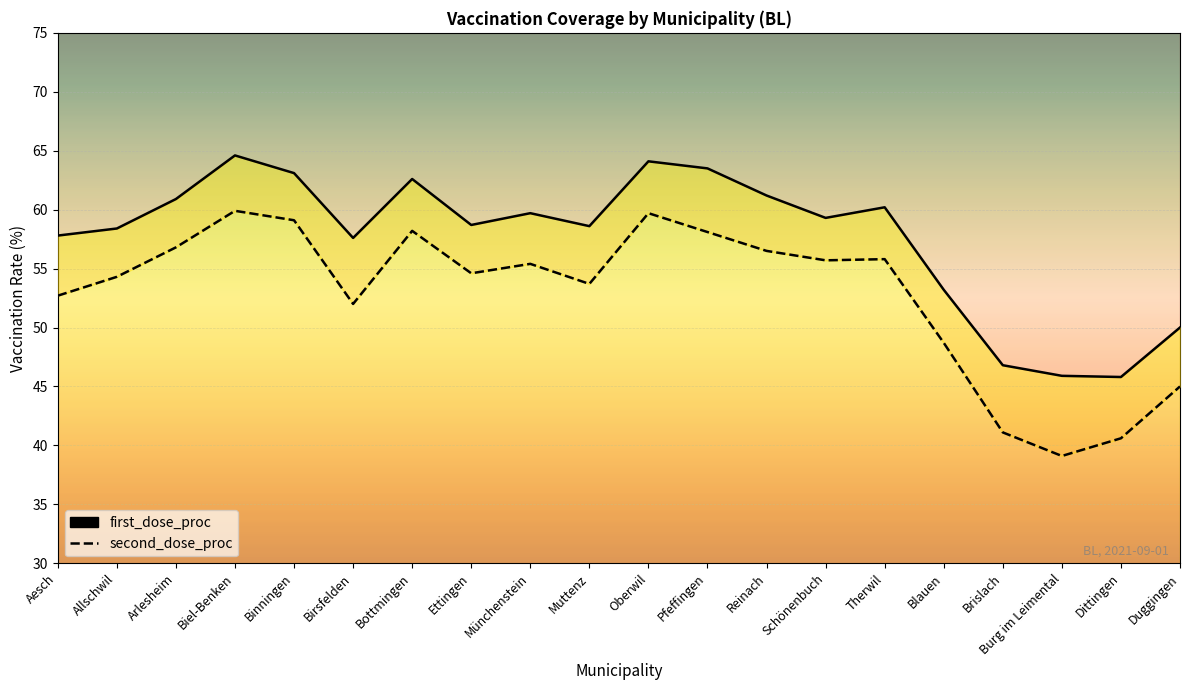

What is the label of the 11th point from the right?

Muttenz